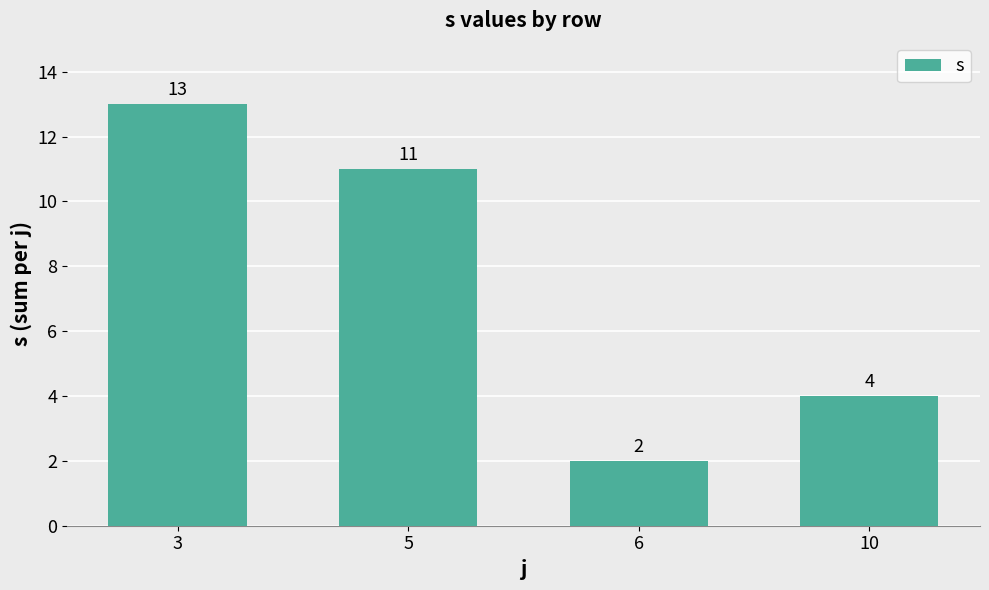

What is the value of the 4th bar from the left?

4